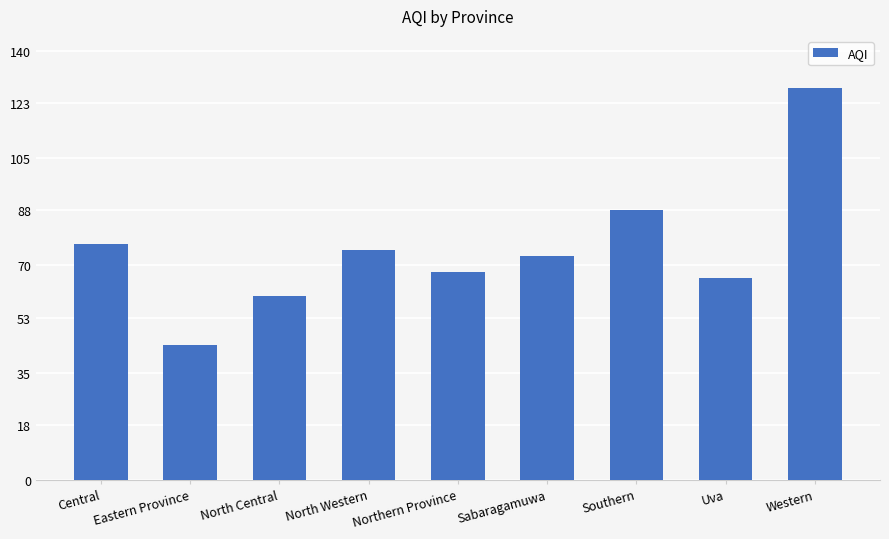

The chart shows a value of 73 at Sabaragamuwa. True or false?

True